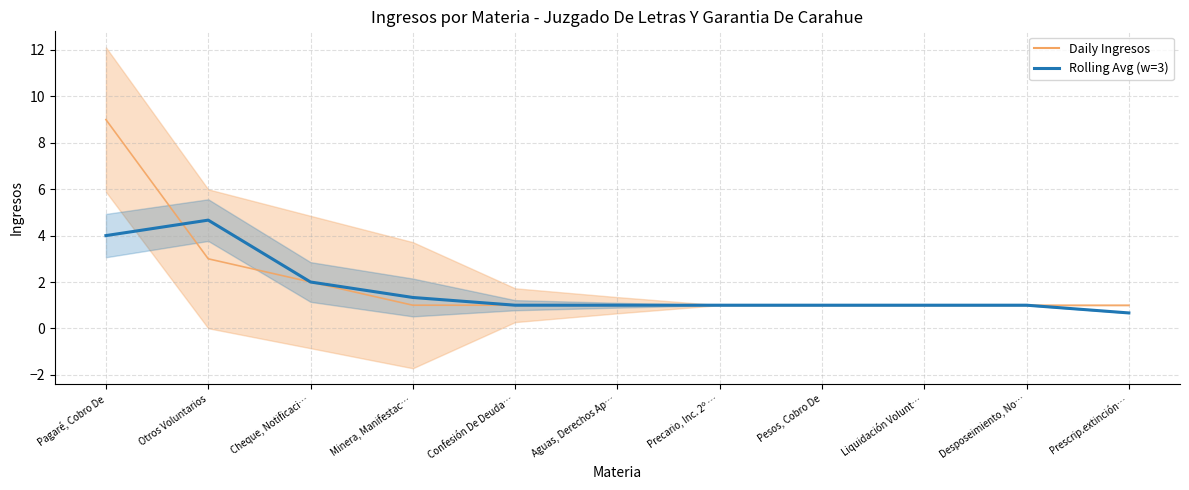

What is the label of the 3rd point from the right?

Liquidación Volunt…